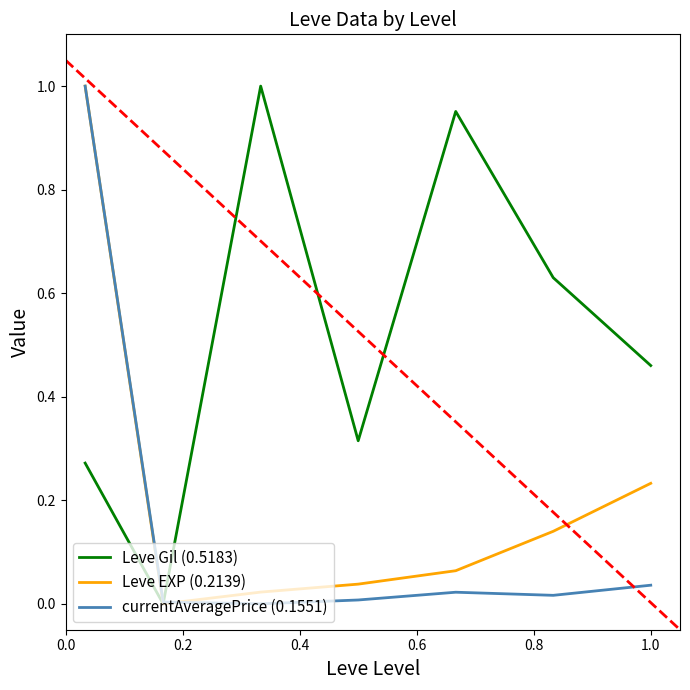

Which series has the largest total across all categories?

Leve Gil (0.5183)